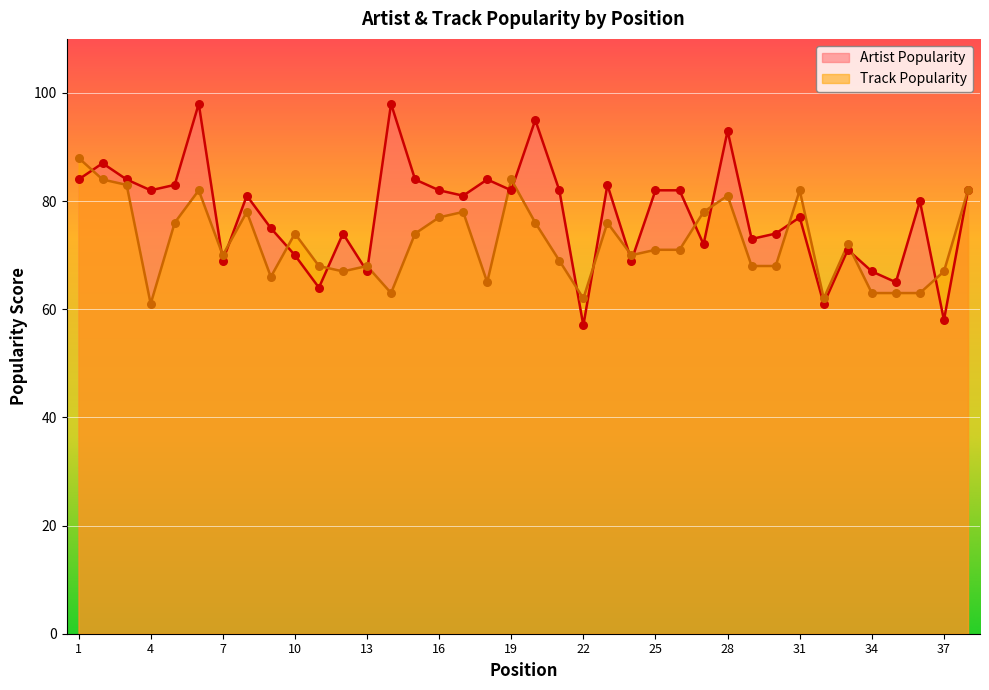

What are all the series names shown in the legend?

Artist Popularity, Track Popularity